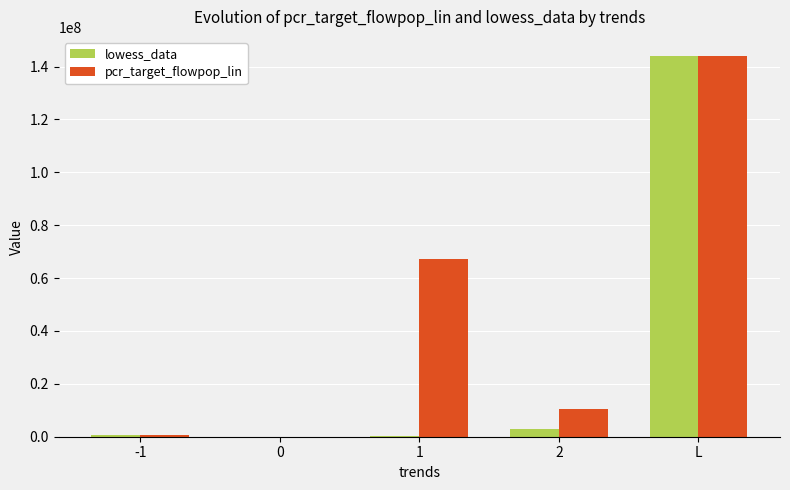

Which series has the largest total across all categories?

pcr_target_flowpop_lin